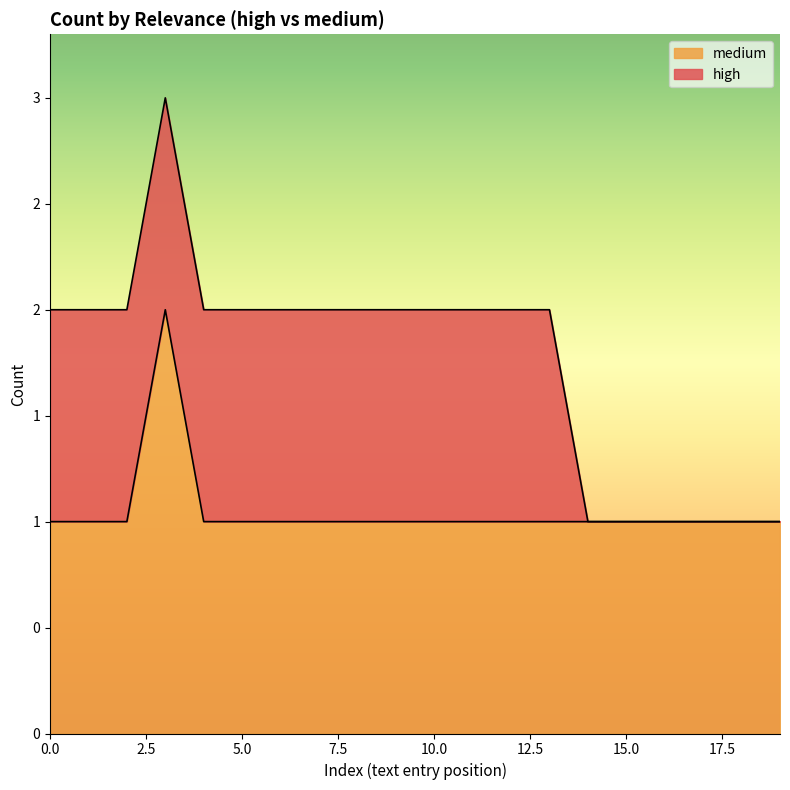

How many values exceed 1?

1